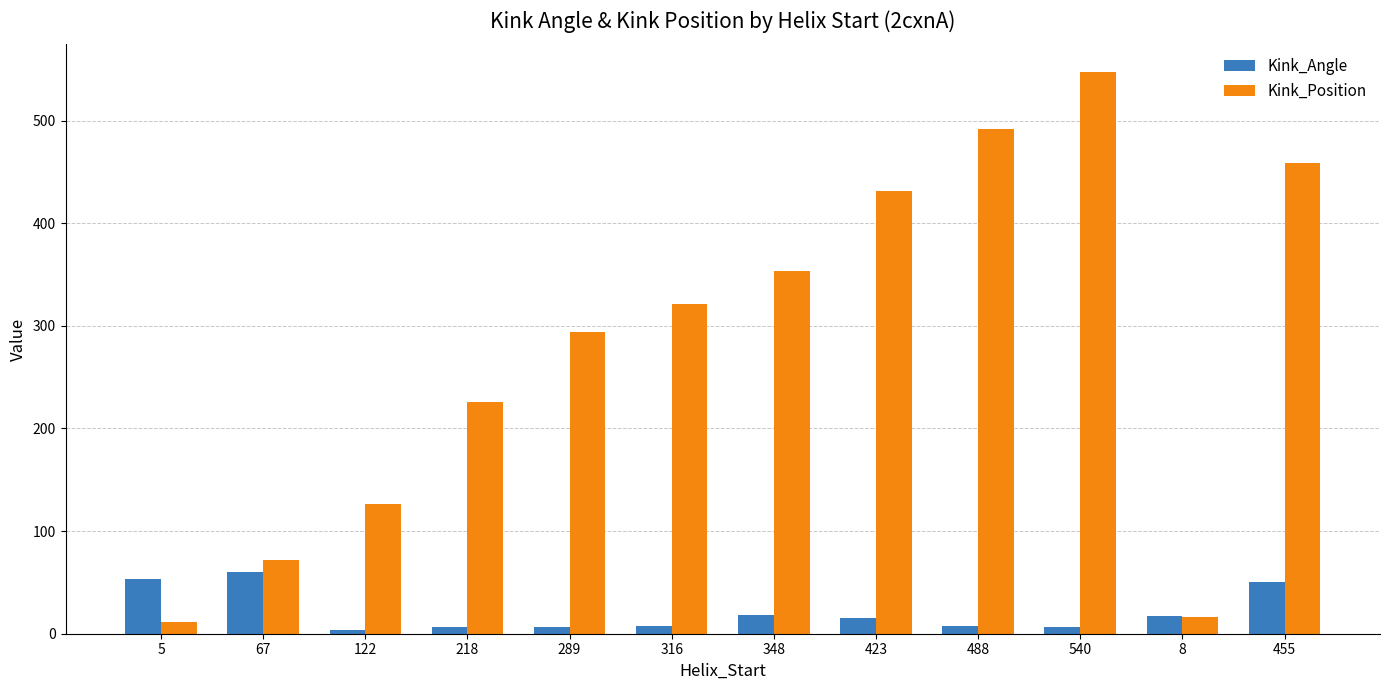

What is the sum of all Kink_Angle values?

253.8